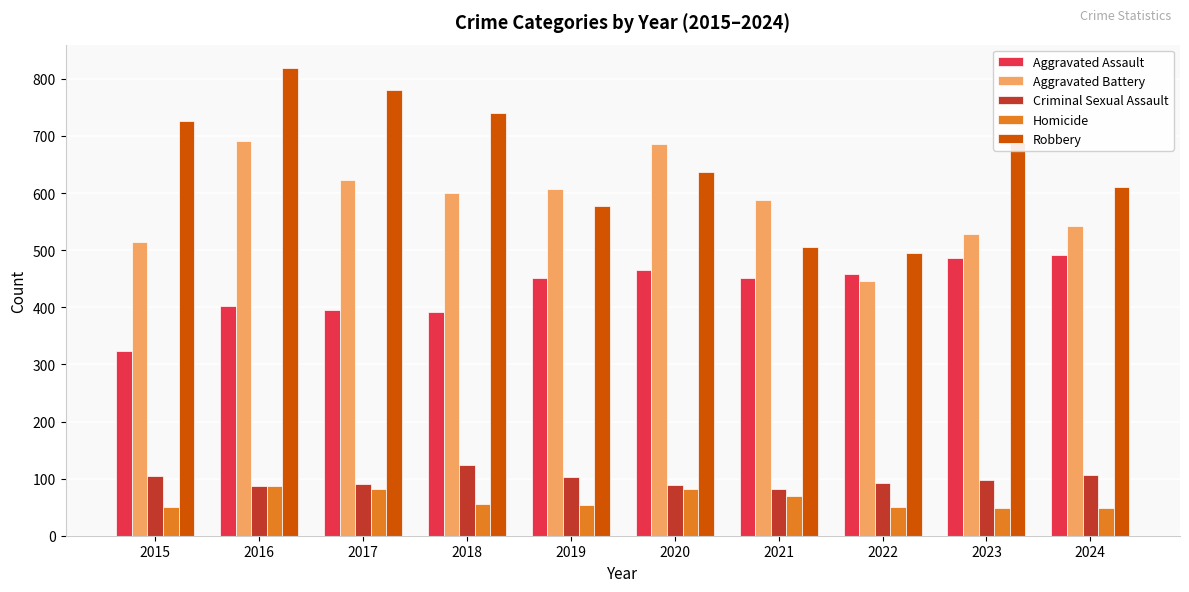

How many data points does each series have?

10